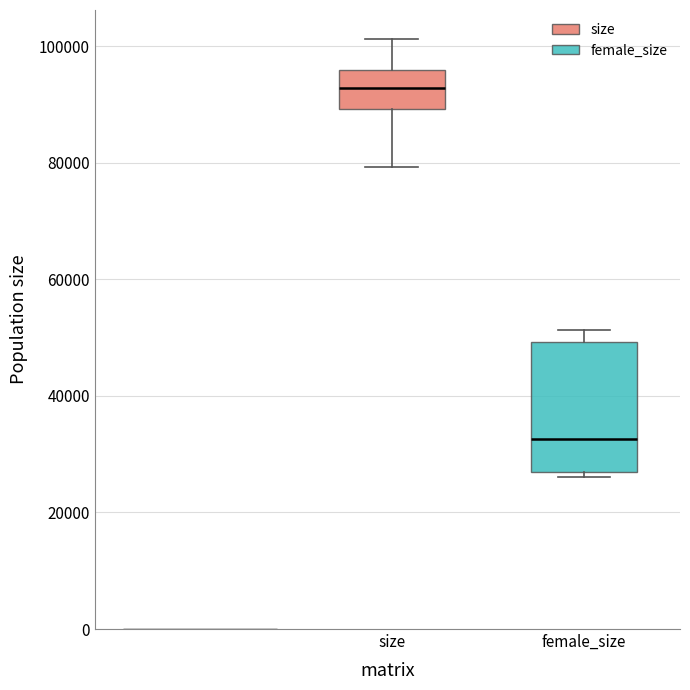

Reading left to right, transcribe this box plot: for each box, give where its median line is, the range the box spans, and where its two whiskers end, as read against the y-axis. The values are not printed on the chart, so give them approximately, as read against the axis.

size: median 92000, box 90000 to 96000, whiskers 80000 to 102000
female_size: median 32000, box 28000 to 50000, whiskers 26000 to 52000